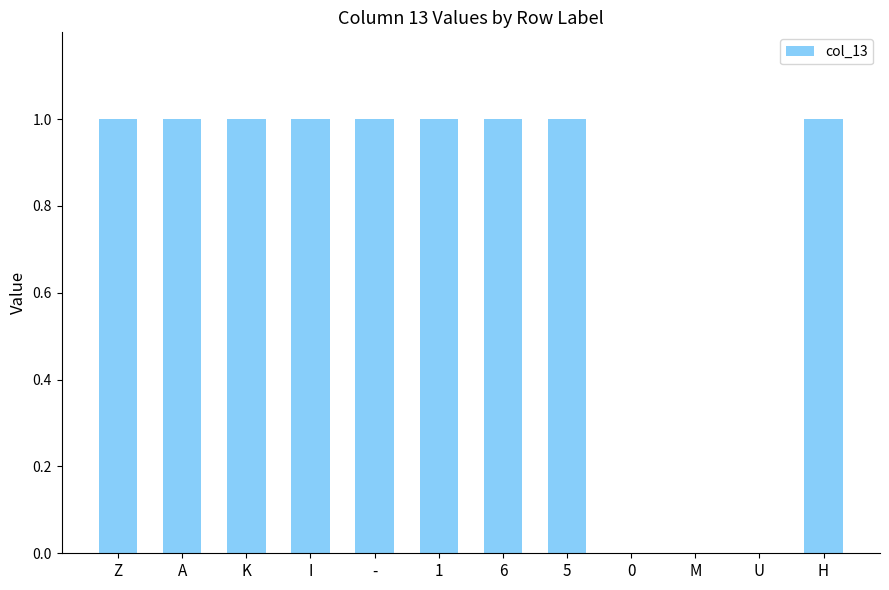

How many series are shown in this chart?

1